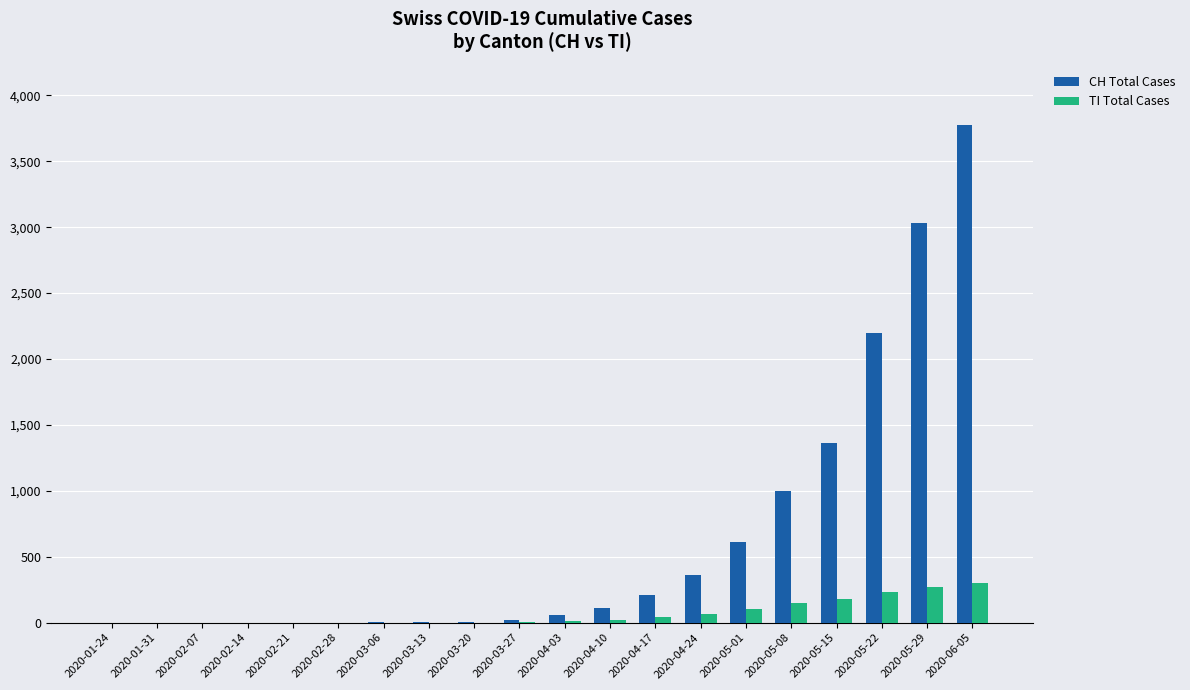

At which category is the sum across all series the highest?

2020-06-05